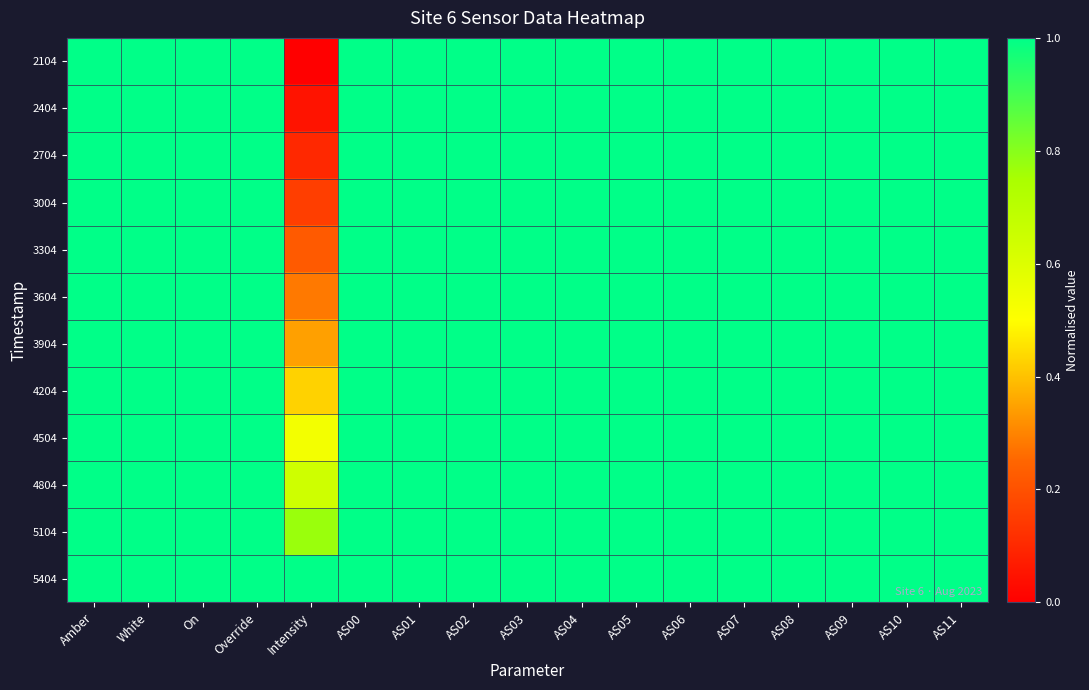

Reading left to right, extract all data points from this chart.

2104: Amber=1.0	White=1.0	On=1.0	Override=1.0	Intensity=0.0	AS00=1.0	AS01=1.0	AS02=1.0	AS03=1.0	AS04=1.0	AS05=1.0	AS06=1.0	AS07=1.0	AS08=1.0	AS09=1.0	AS10=1.0	AS11=1.0
2404: Amber=1.0	White=1.0	On=1.0	Override=1.0	Intensity=0.0	AS00=1.0	AS01=1.0	AS02=1.0	AS03=1.0	AS04=1.0	AS05=1.0	AS06=1.0	AS07=1.0	AS08=1.0	AS09=1.0	AS10=1.0	AS11=1.0
2704: Amber=1.0	White=1.0	On=1.0	Override=1.0	Intensity=0.1	AS00=1.0	AS01=1.0	AS02=1.0	AS03=1.0	AS04=1.0	AS05=1.0	AS06=1.0	AS07=1.0	AS08=1.0	AS09=1.0	AS10=1.0	AS11=1.0
3004: Amber=1.0	White=1.0	On=1.0	Override=1.0	Intensity=0.2	AS00=1.0	AS01=1.0	AS02=1.0	AS03=1.0	AS04=1.0	AS05=1.0	AS06=1.0	AS07=1.0	AS08=1.0	AS09=1.0	AS10=1.0	AS11=1.0
3304: Amber=1.0	White=1.0	On=1.0	Override=1.0	Intensity=0.2	AS00=1.0	AS01=1.0	AS02=1.0	AS03=1.0	AS04=1.0	AS05=1.0	AS06=1.0	AS07=1.0	AS08=1.0	AS09=1.0	AS10=1.0	AS11=1.0
3604: Amber=1.0	White=1.0	On=1.0	Override=1.0	Intensity=0.3	AS00=1.0	AS01=1.0	AS02=1.0	AS03=1.0	AS04=1.0	AS05=1.0	AS06=1.0	AS07=1.0	AS08=1.0	AS09=1.0	AS10=1.0	AS11=1.0
3904: Amber=1.0	White=1.0	On=1.0	Override=1.0	Intensity=0.3	AS00=1.0	AS01=1.0	AS02=1.0	AS03=1.0	AS04=1.0	AS05=1.0	AS06=1.0	AS07=1.0	AS08=1.0	AS09=1.0	AS10=1.0	AS11=1.0
4204: Amber=1.0	White=1.0	On=1.0	Override=1.0	Intensity=0.4	AS00=1.0	AS01=1.0	AS02=1.0	AS03=1.0	AS04=1.0	AS05=1.0	AS06=1.0	AS07=1.0	AS08=1.0	AS09=1.0	AS10=1.0	AS11=1.0
4504: Amber=1.0	White=1.0	On=1.0	Override=1.0	Intensity=0.5	AS00=1.0	AS01=1.0	AS02=1.0	AS03=1.0	AS04=1.0	AS05=1.0	AS06=1.0	AS07=1.0	AS08=1.0	AS09=1.0	AS10=1.0	AS11=1.0
4804: Amber=1.0	White=1.0	On=1.0	Override=1.0	Intensity=0.6	AS00=1.0	AS01=1.0	AS02=1.0	AS03=1.0	AS04=1.0	AS05=1.0	AS06=1.0	AS07=1.0	AS08=1.0	AS09=1.0	AS10=1.0	AS11=1.0
5104: Amber=1.0	White=1.0	On=1.0	Override=1.0	Intensity=0.8	AS00=1.0	AS01=1.0	AS02=1.0	AS03=1.0	AS04=1.0	AS05=1.0	AS06=1.0	AS07=1.0	AS08=1.0	AS09=1.0	AS10=1.0	AS11=1.0
5404: Amber=1.0	White=1.0	On=1.0	Override=1.0	Intensity=1.0	AS00=1.0	AS01=1.0	AS02=1.0	AS03=1.0	AS04=1.0	AS05=1.0	AS06=1.0	AS07=1.0	AS08=1.0	AS09=1.0	AS10=1.0	AS11=1.0